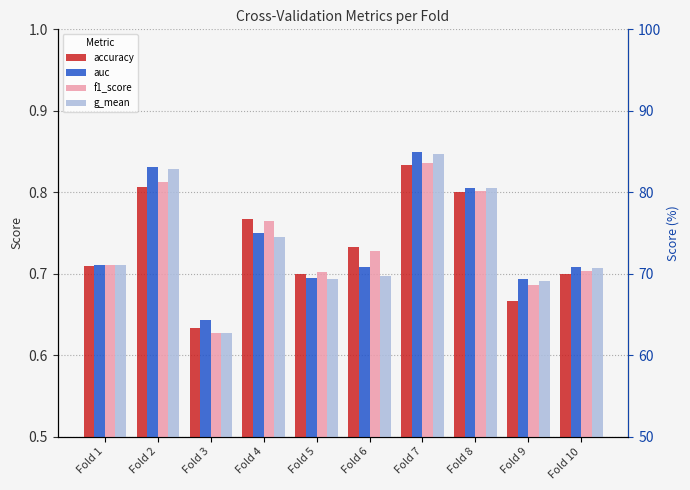

How many data points does each series have?

10